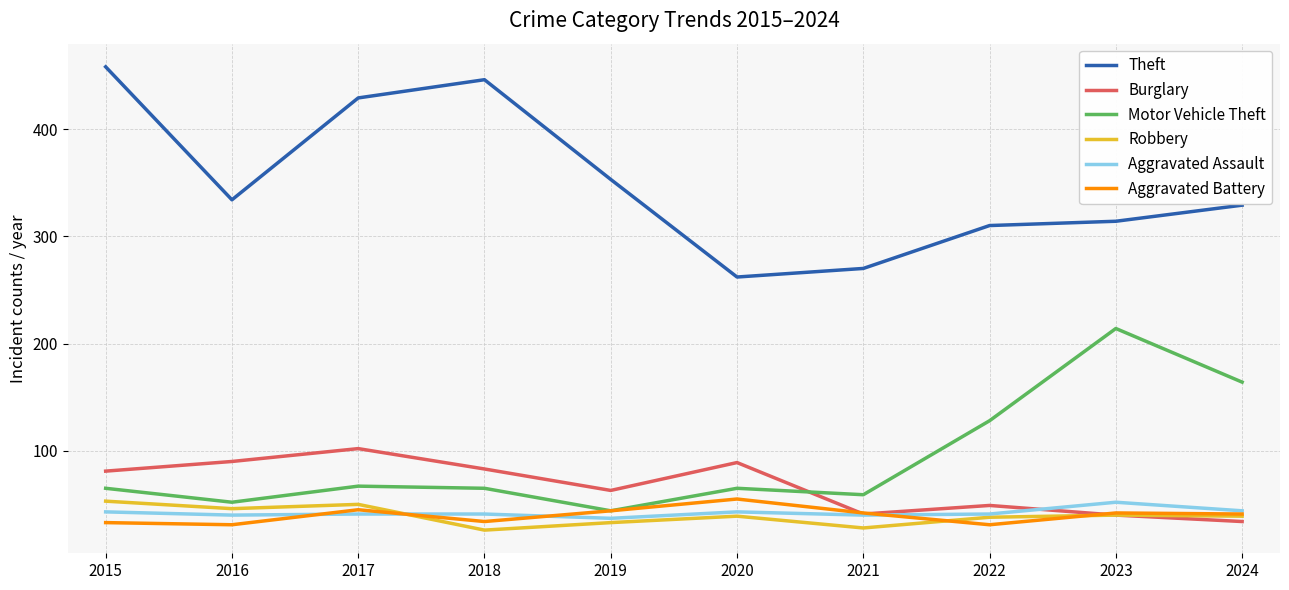

The value of Aggravated Battery at 2016 is 31. True or false?

True